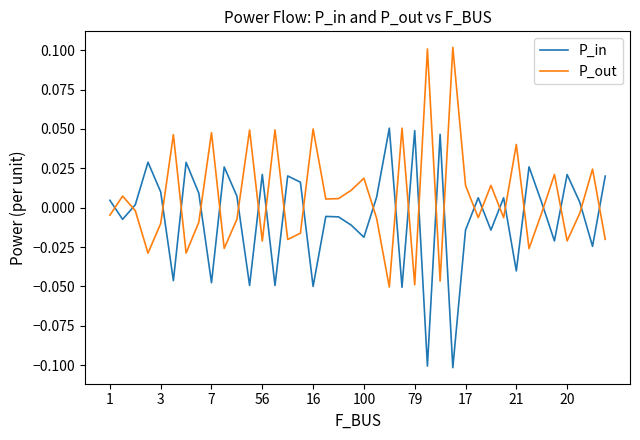

How many times do P_in and P_out cross each other?

26